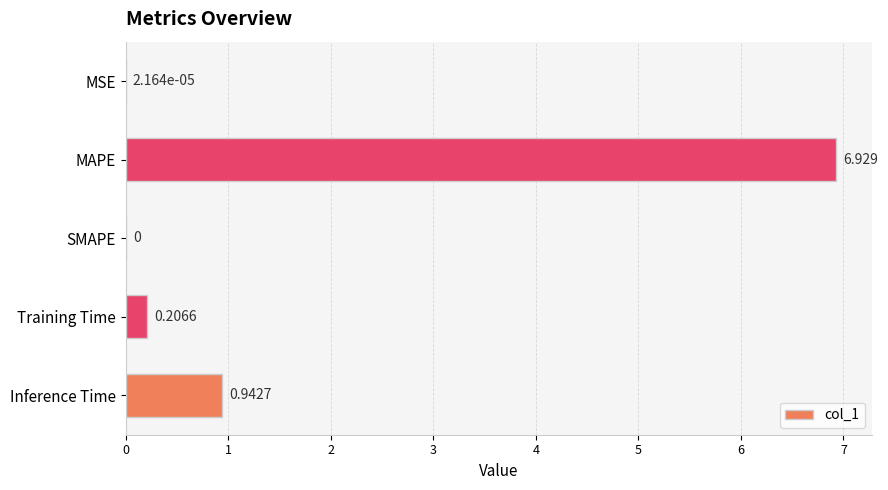

Between MAPE and Training Time, which is larger?

MAPE